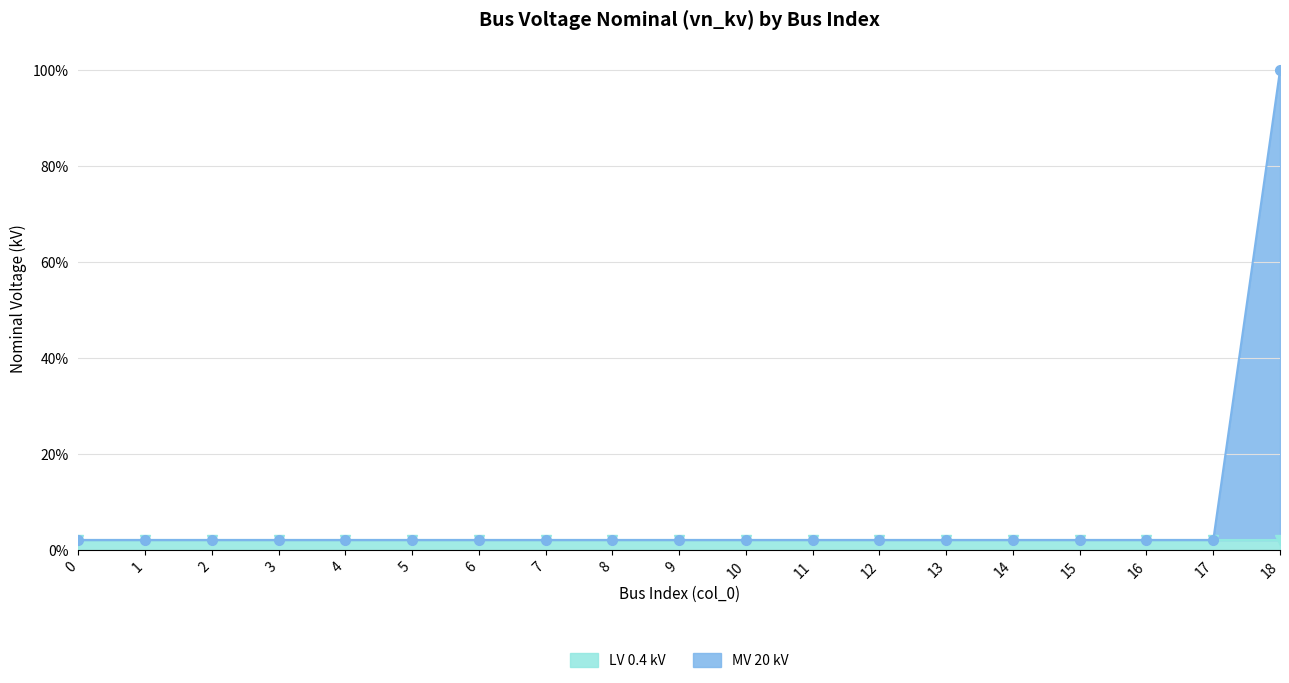

Reading right to left, list all the values displayed in this chart.

100.0	2.0	2.0	2.0	2.0	2.0	2.0	2.0	2.0	2.0	2.0	2.0	2.0	2.0	2.0	2.0	2.0	2.0	2.0